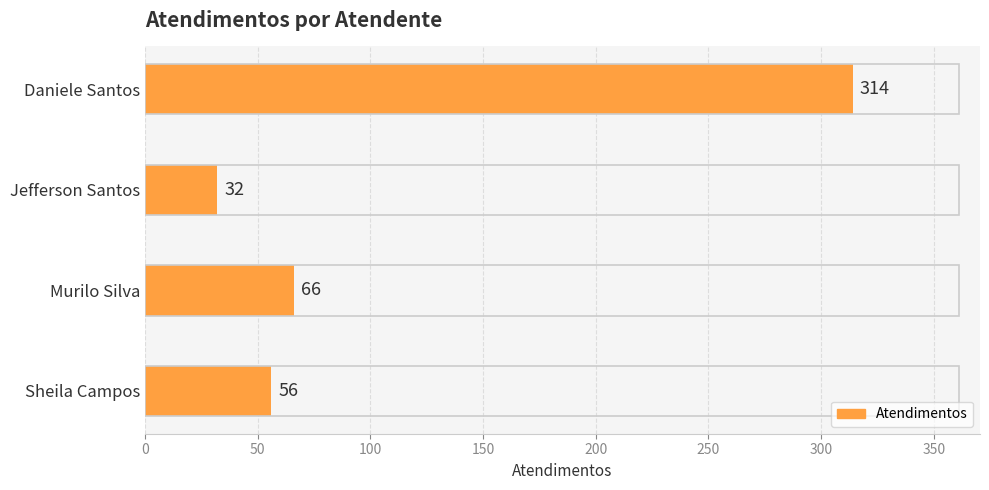

The chart shows a value of 47 at Jefferson Santos. True or false?

False